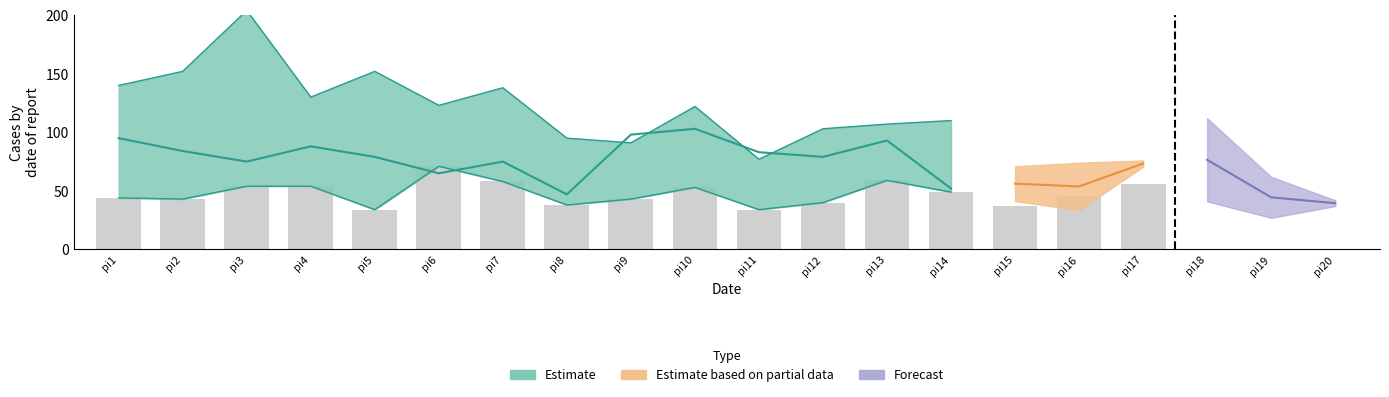

How many bars are there in total?

17